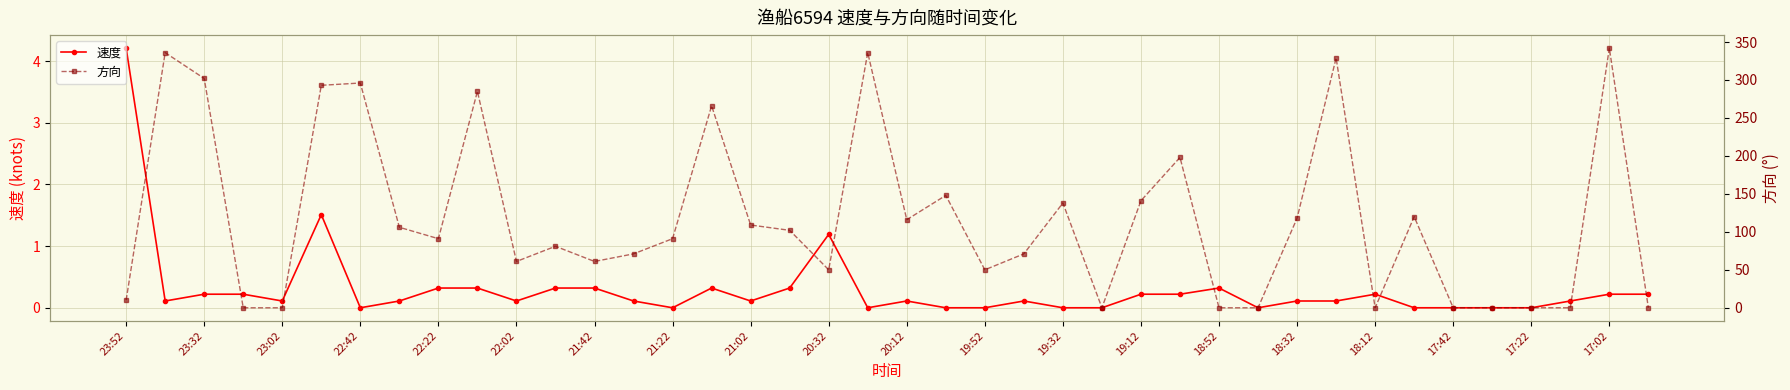

Reading left to right, extract all data points from this chart.

速度: 4.2	0.1	0.2	0.2	0.1	1.5	0.0	0.1	0.3	0.3	0.1	0.3	0.3	0.1	0.0	0.3	0.1	0.3	1.2	0.0	0.1	0.0	0.0	0.1	0.0	0.0	0.2	0.2	0.3	0.0	0.1	0.1	0.2	0.0	0.0	0.0	0.0	0.1	0.2	0.2
方向: 10.0	336.0	302.0	0.0	0.0	293.0	296.0	106.0	91.0	285.0	61.0	81.0	61.0	71.0	91.0	266.0	109.0	102.0	50.0	336.0	116.0	148.0	50.0	71.0	138.0	0.0	141.0	198.0	0.0	0.0	118.0	329.0	0.0	120.0	0.0	0.0	0.0	0.0	342.0	0.0